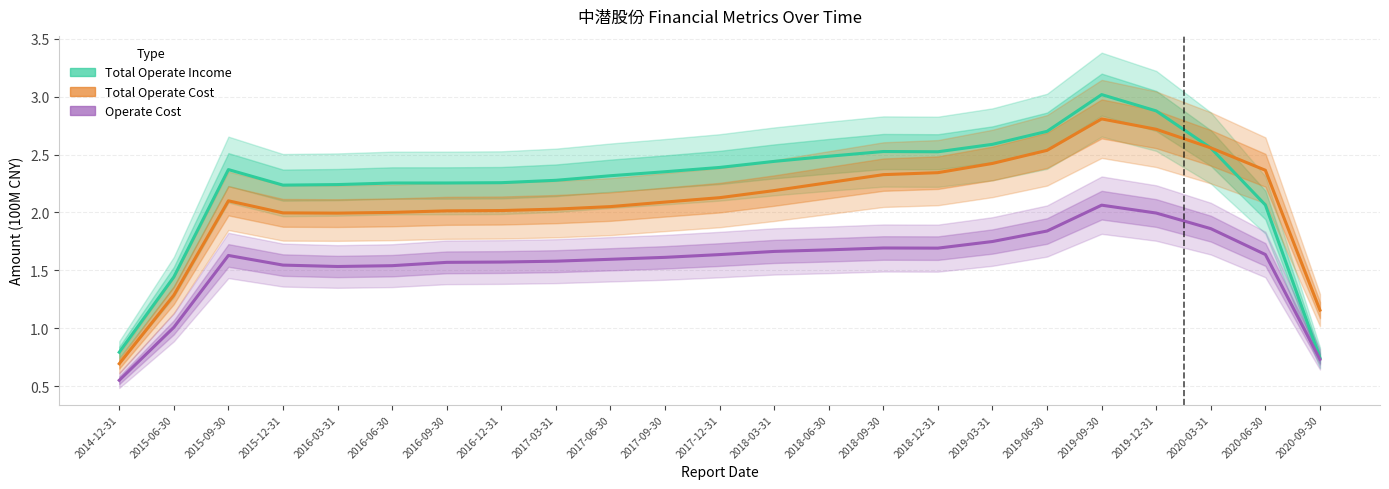

Which series has the widest spread of values?

Total Operate Income